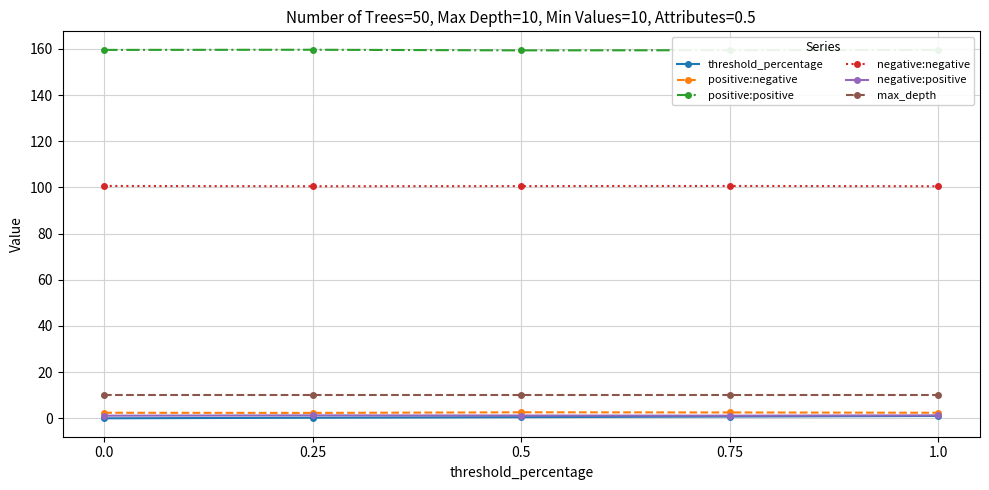

What is the difference between the highest and lowest values at 0.5?

158.9